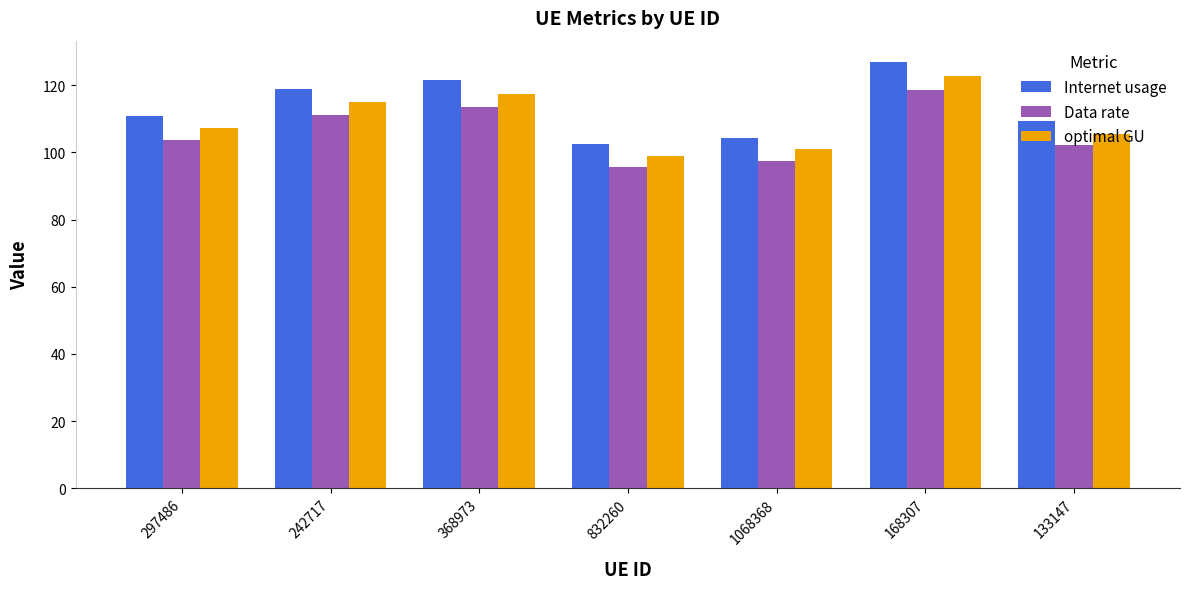

What are all the series names shown in the legend?

Internet usage, Data rate, optimal GU